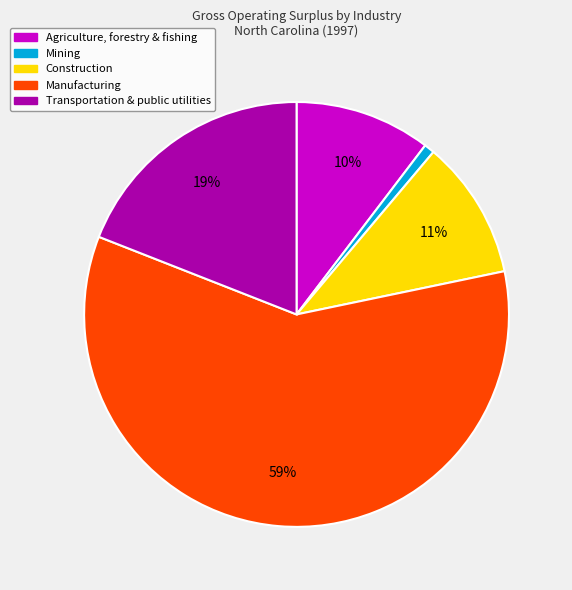

To the nearest percent, what is the difference between the largest and smallest slice percentages?

58%